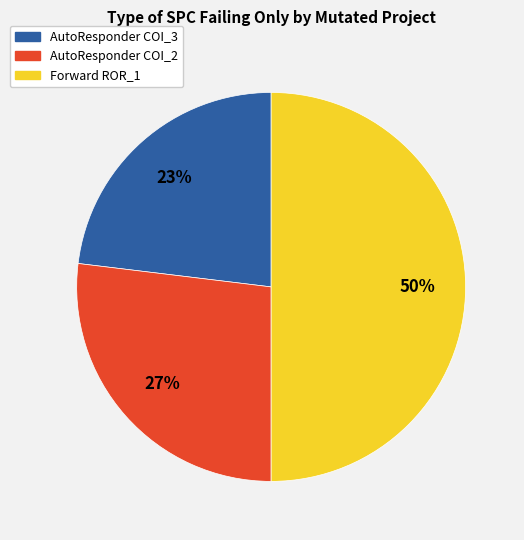

To the nearest percent, what is the difference between the largest and smallest slice percentages?

27%